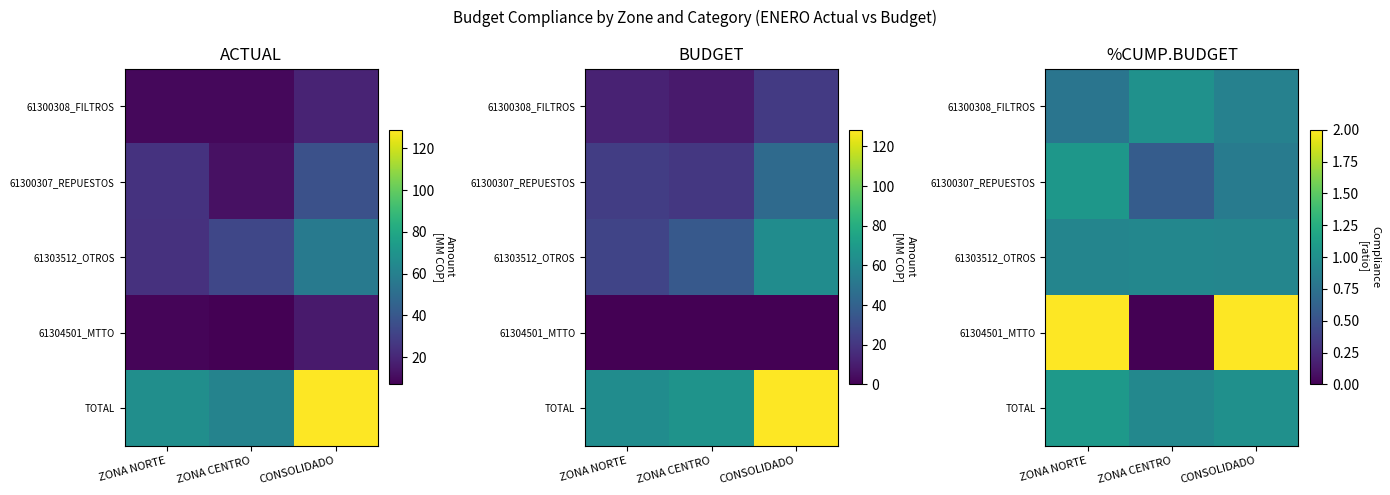

At which category does the chart reach its minimum across all series?

ZONA CENTRO